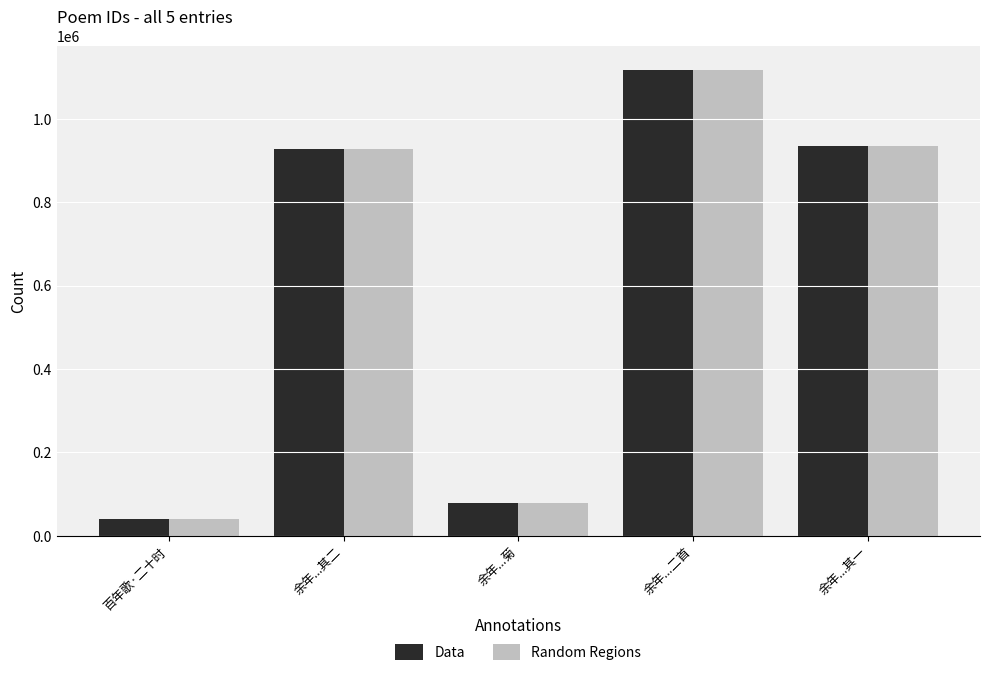

What is the total value across all series at 余年...菊?

158188